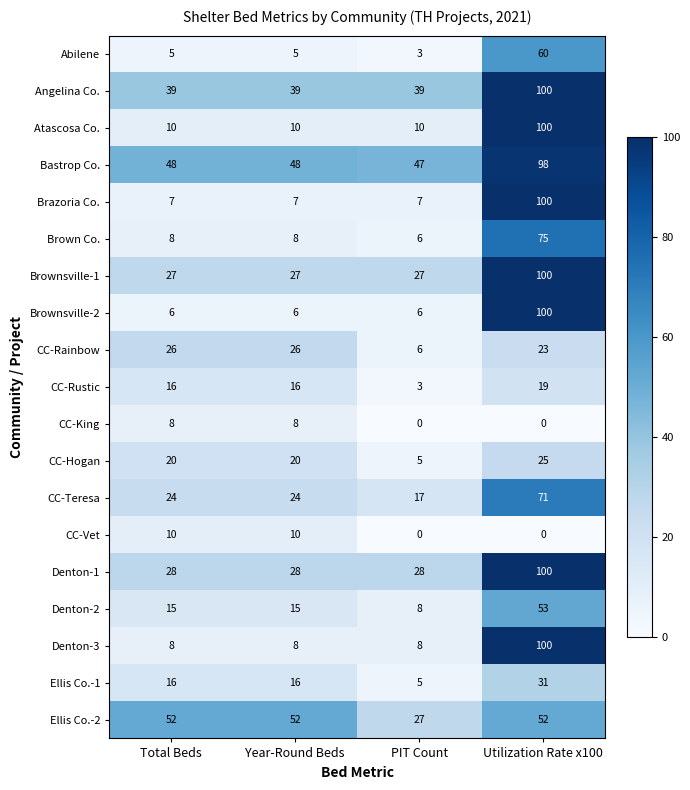

What is the sum of the Angelina Co. values at PIT Count and Year-Round Beds?

78